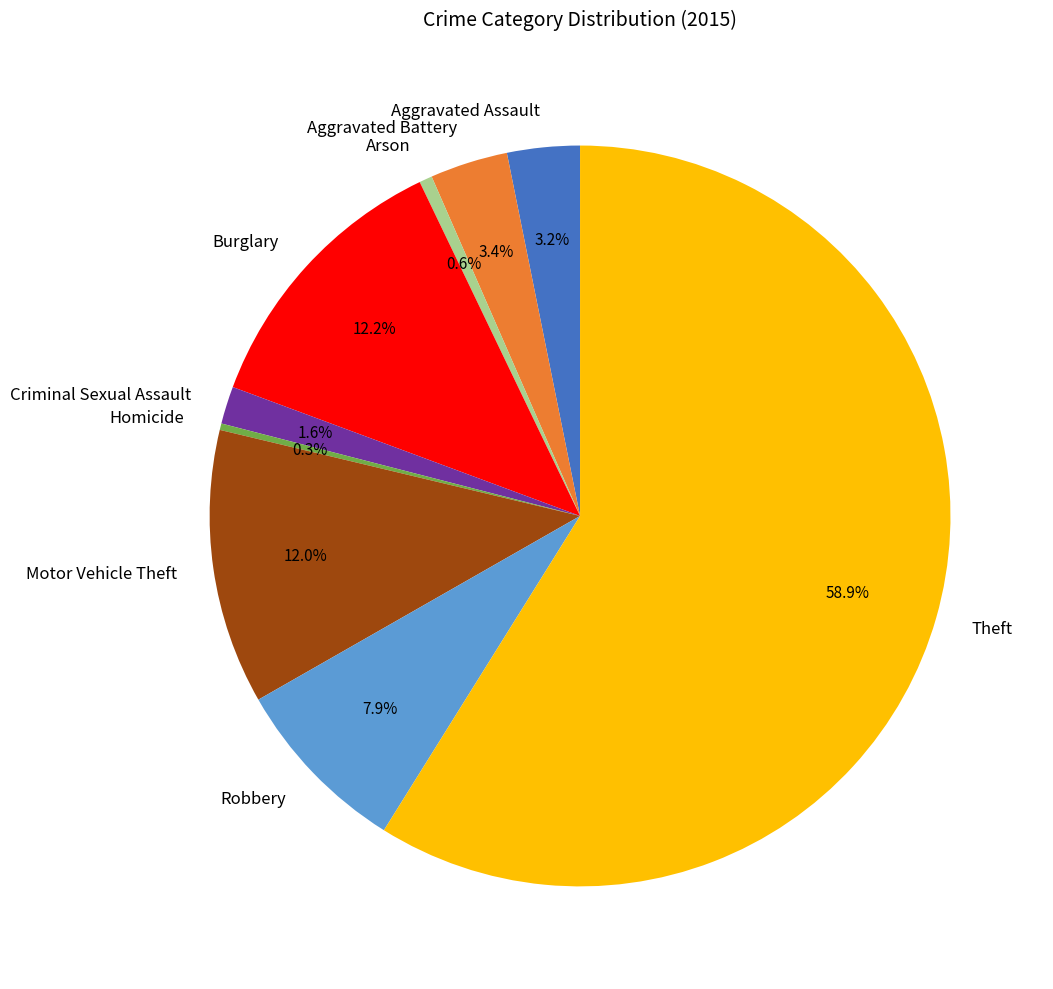

Which category has the biggest portion of the pie?

Theft